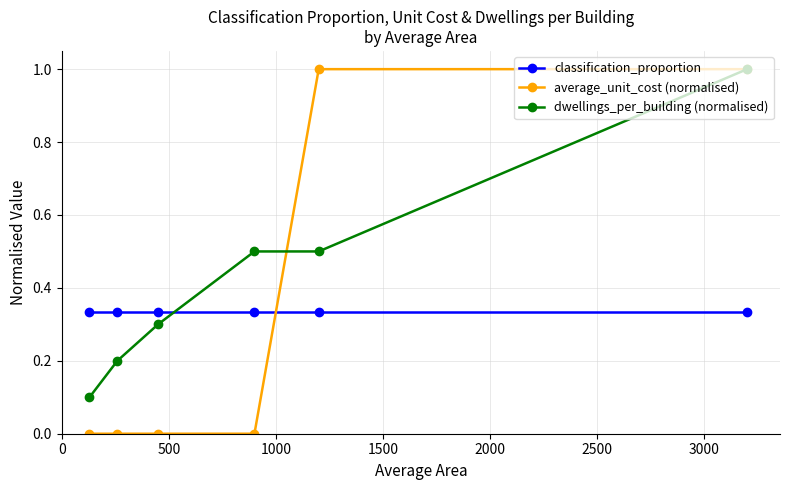

What is the value of the dwellings_per_building (normalised) point at the 6th from the left?

1.0